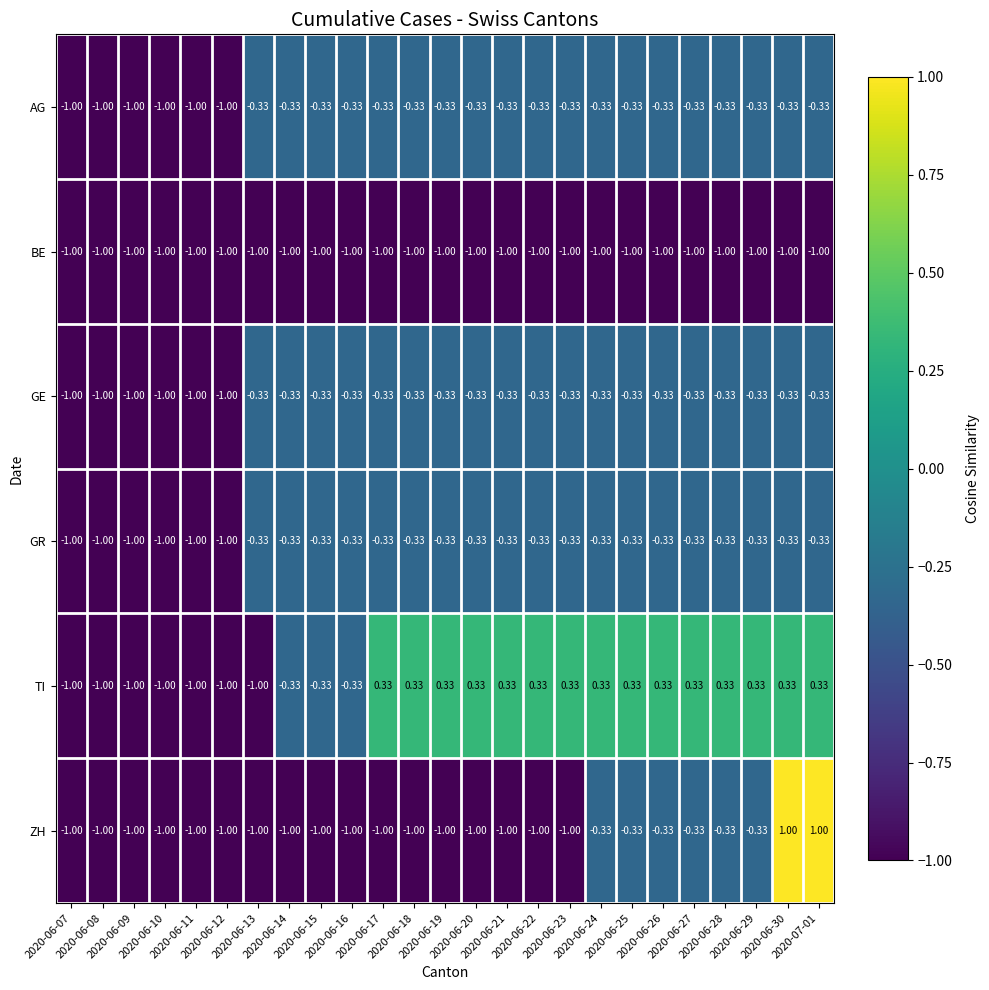

What is the spread (max minus min) of values at 2020-06-19?

1.3